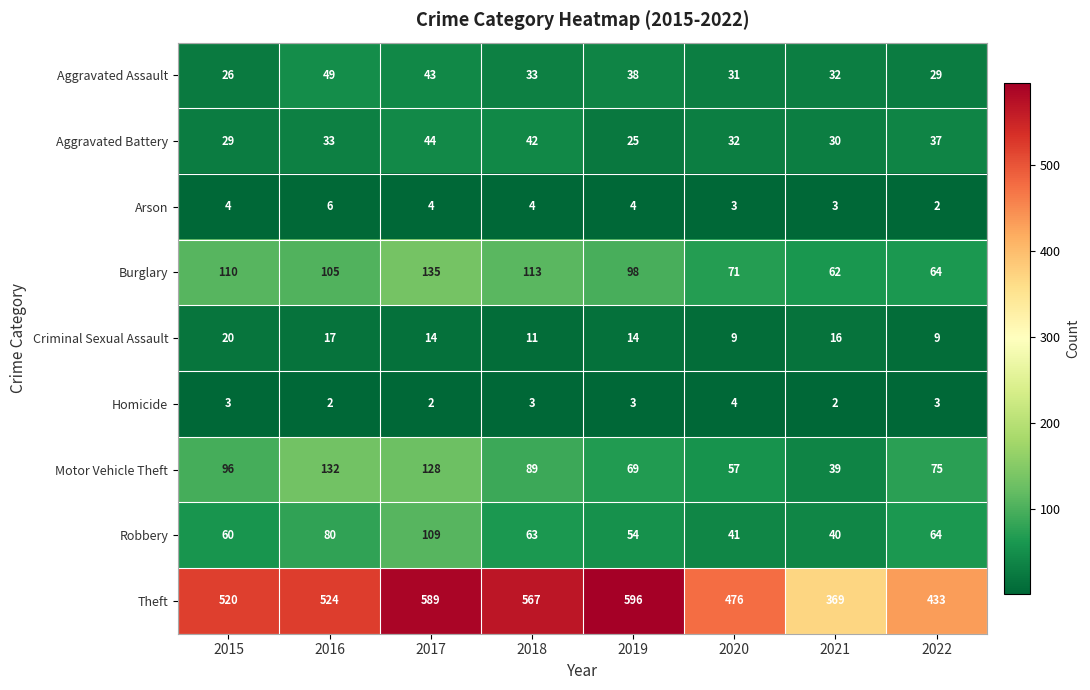

Rank the series at 2016 from highest to lowest value.

Theft, Motor Vehicle Theft, Burglary, Robbery, Aggravated Assault, Aggravated Battery, Criminal Sexual Assault, Arson, Homicide